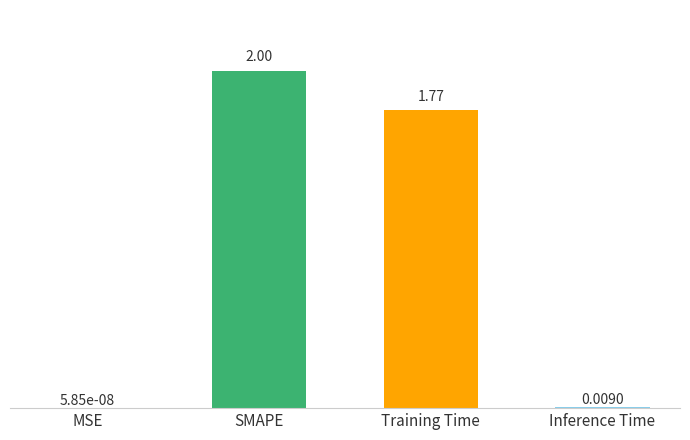

What value does the data have at Training Time?

1.8